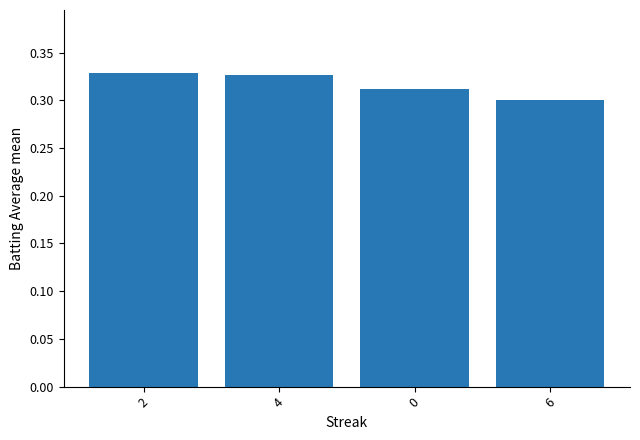

What is the label of the 3rd bar from the right?

4